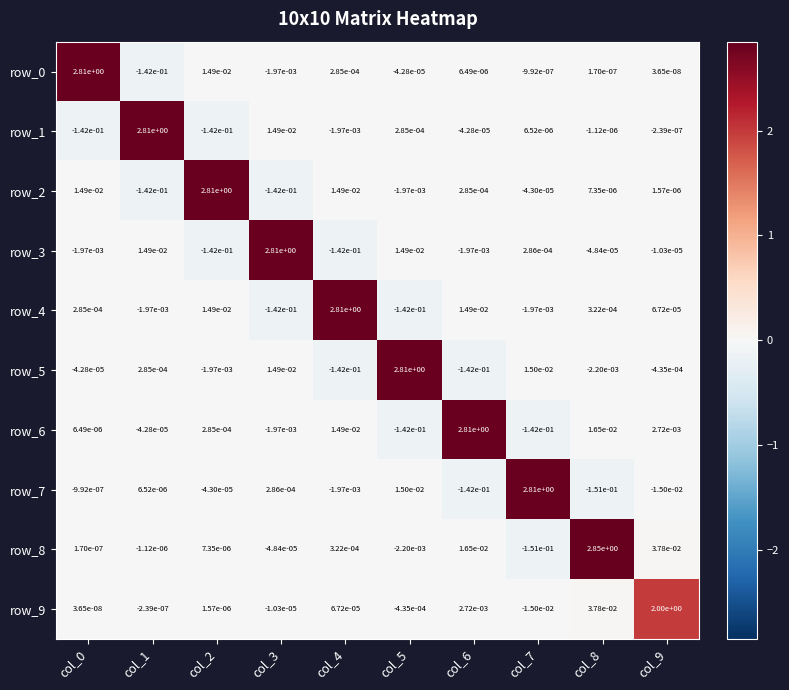

Where is row_7 nearest to the value 1?

col_5